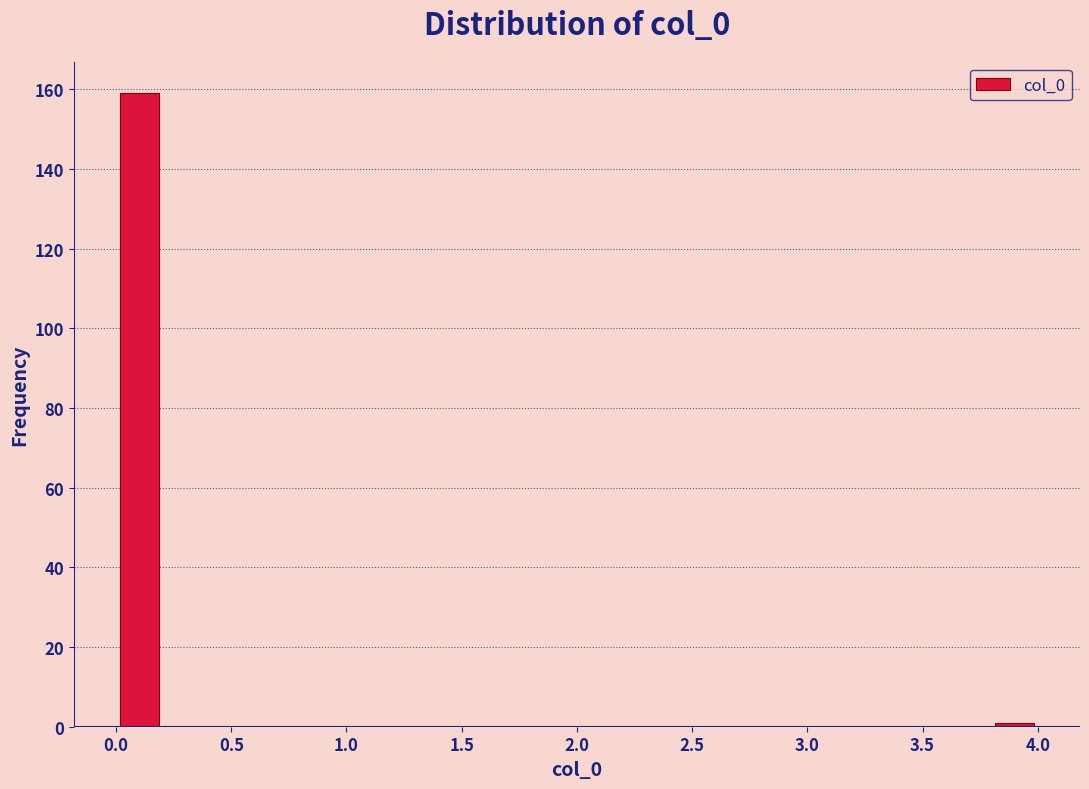

Reading left to right, transcribe this chart: for each bar, give the range it covers on the x-axis and its height. The values are not printed on the chart, so give them approximately, as read against the axis.

0.0 to 0.2: 160
0.2 to 0.4: 0
0.4 to 0.6: 0
0.6 to 0.8: 0
0.8 to 1.0: 0
1.0 to 1.2: 0
1.2 to 1.4: 0
1.4 to 1.6: 0
1.6 to 1.8: 0
1.8 to 2.0: 0
2.0 to 2.2: 0
2.2 to 2.4: 0
2.4 to 2.6: 0
2.6 to 2.8: 0
2.8 to 3.0: 0
3.0 to 3.2: 0
3.2 to 3.4: 0
3.4 to 3.6: 0
3.6 to 3.8: 0
3.8 to 4.0: under 2